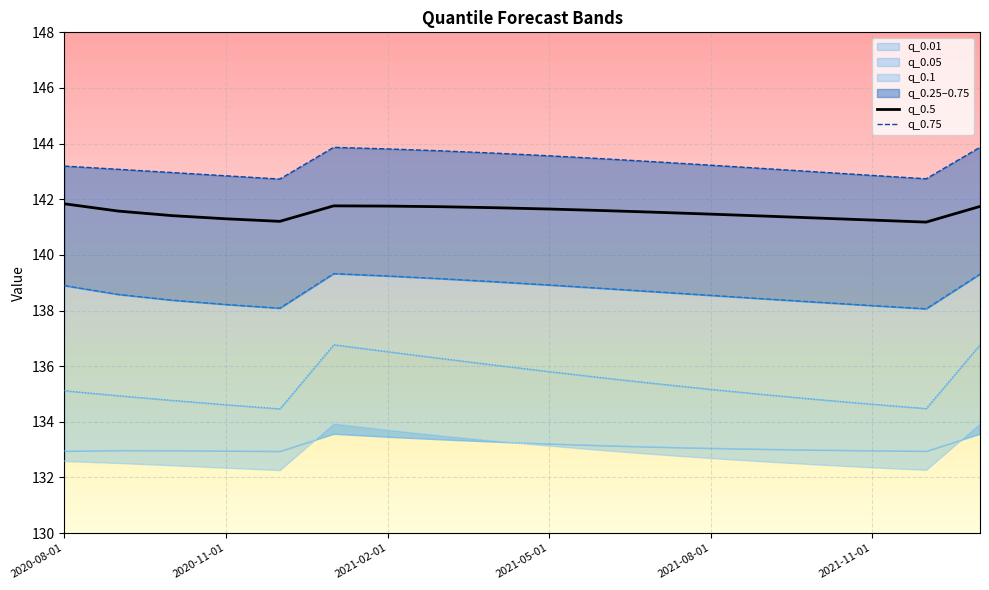

Which has a higher value, 14 or 17?

17